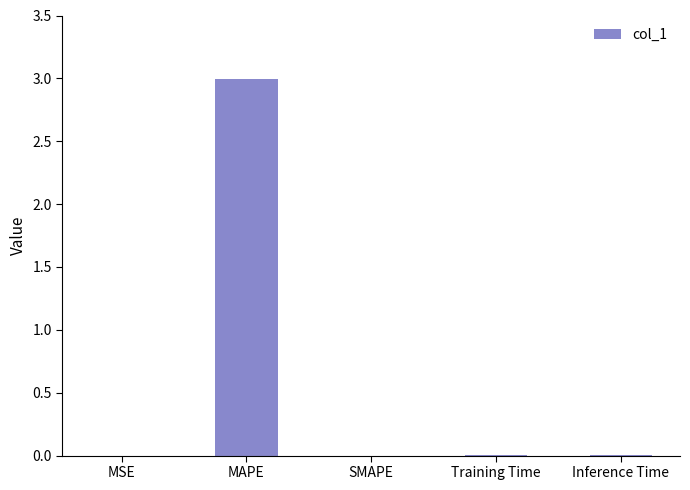

Which category has the highest value across all series?

MAPE